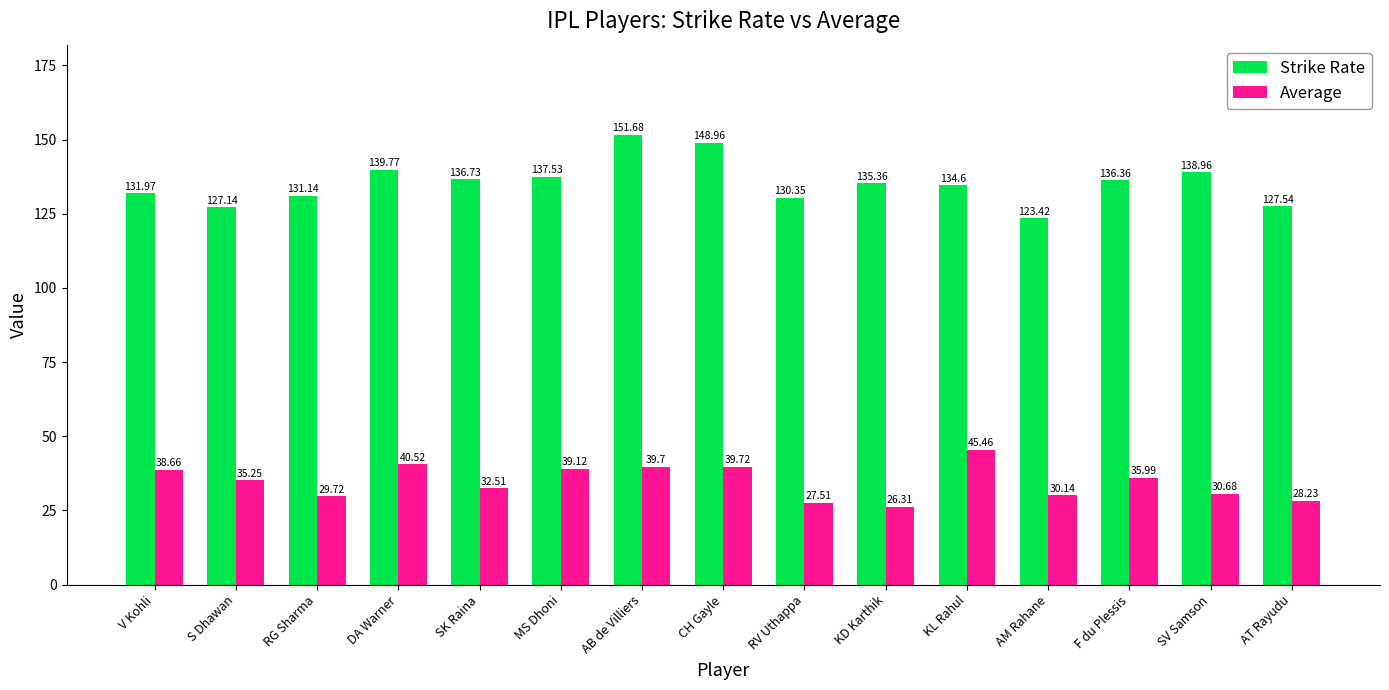

Does the chart contain stacked bars?

No